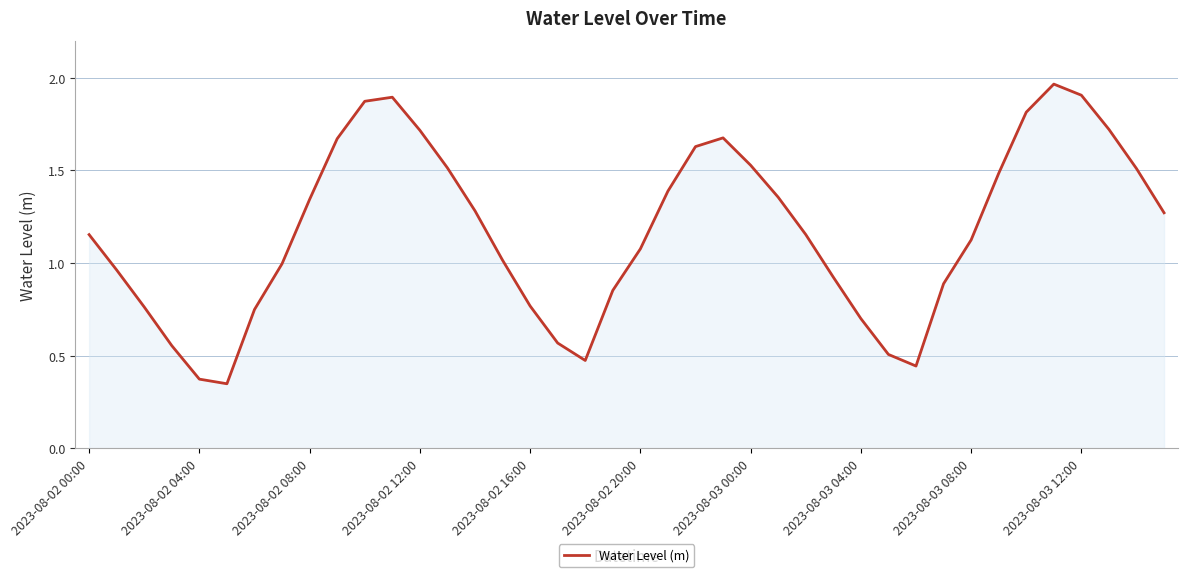

What is the value of the 39th point from the left?

1.5